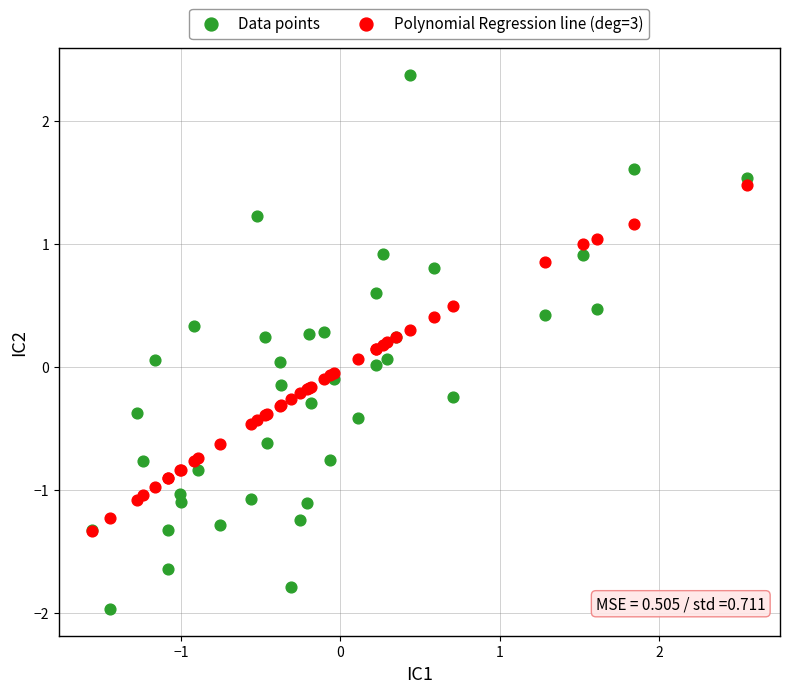

Which series has the largest Y range (max minus min)?

Data points